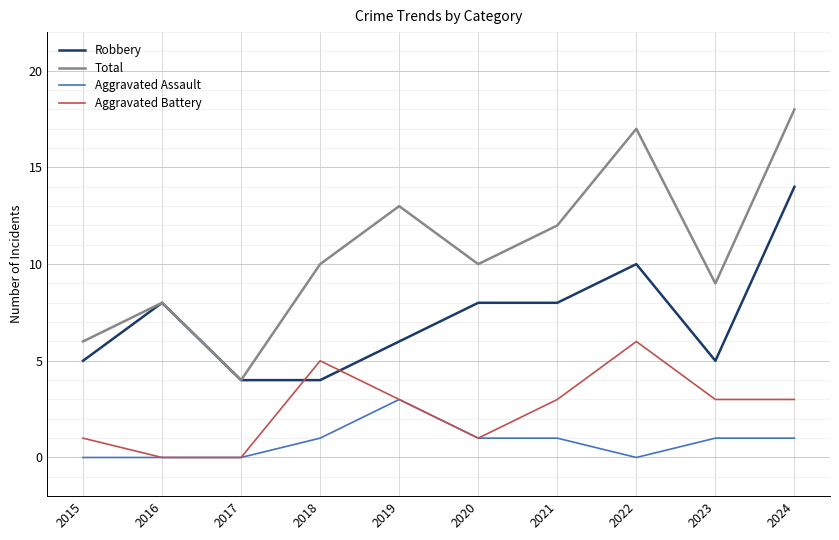

Count the number of categories in the chart.

10